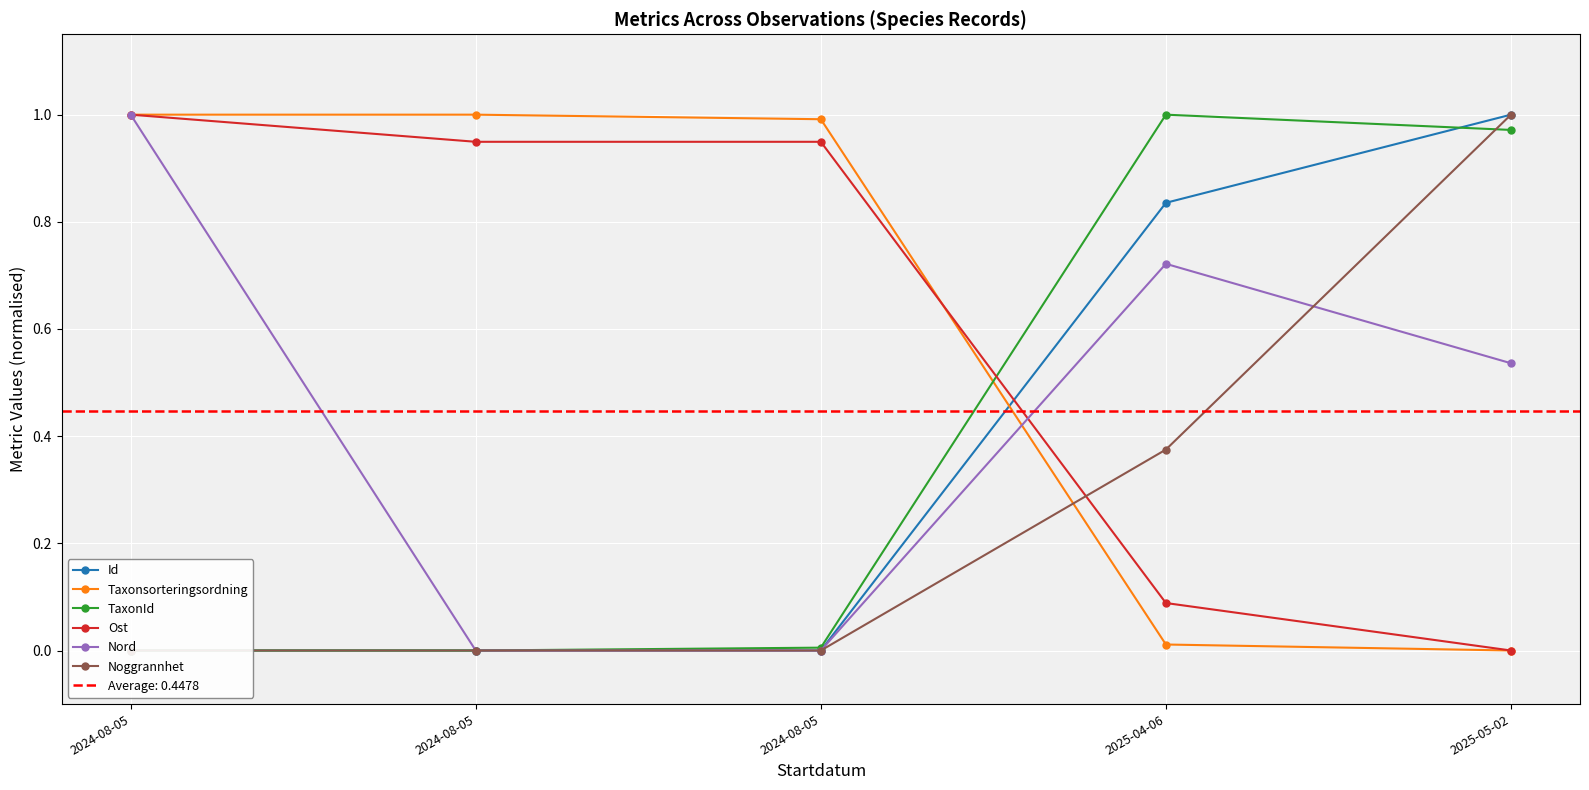

At how many categories does at least one series exceed 0?

5